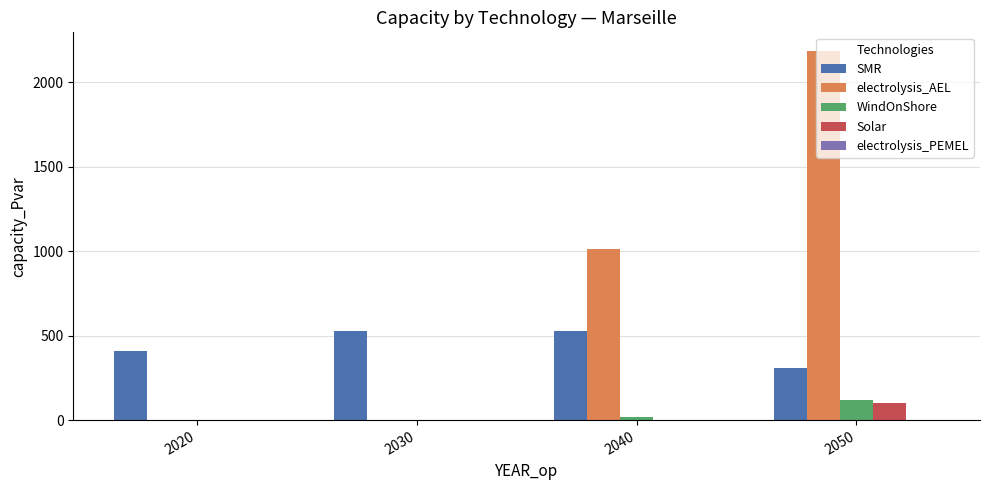

At which category is the sum across all series the highest?

2050